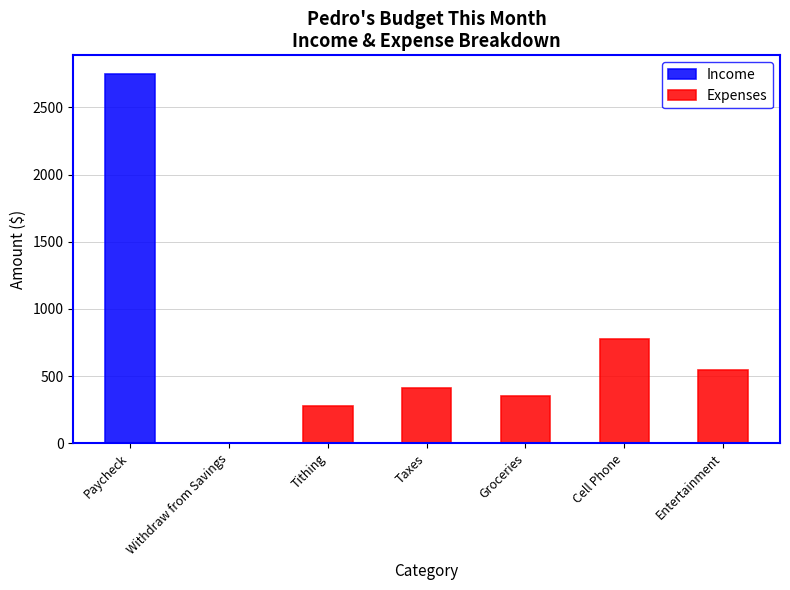

Which label corresponds to the smallest value in the chart?

Withdraw from Savings